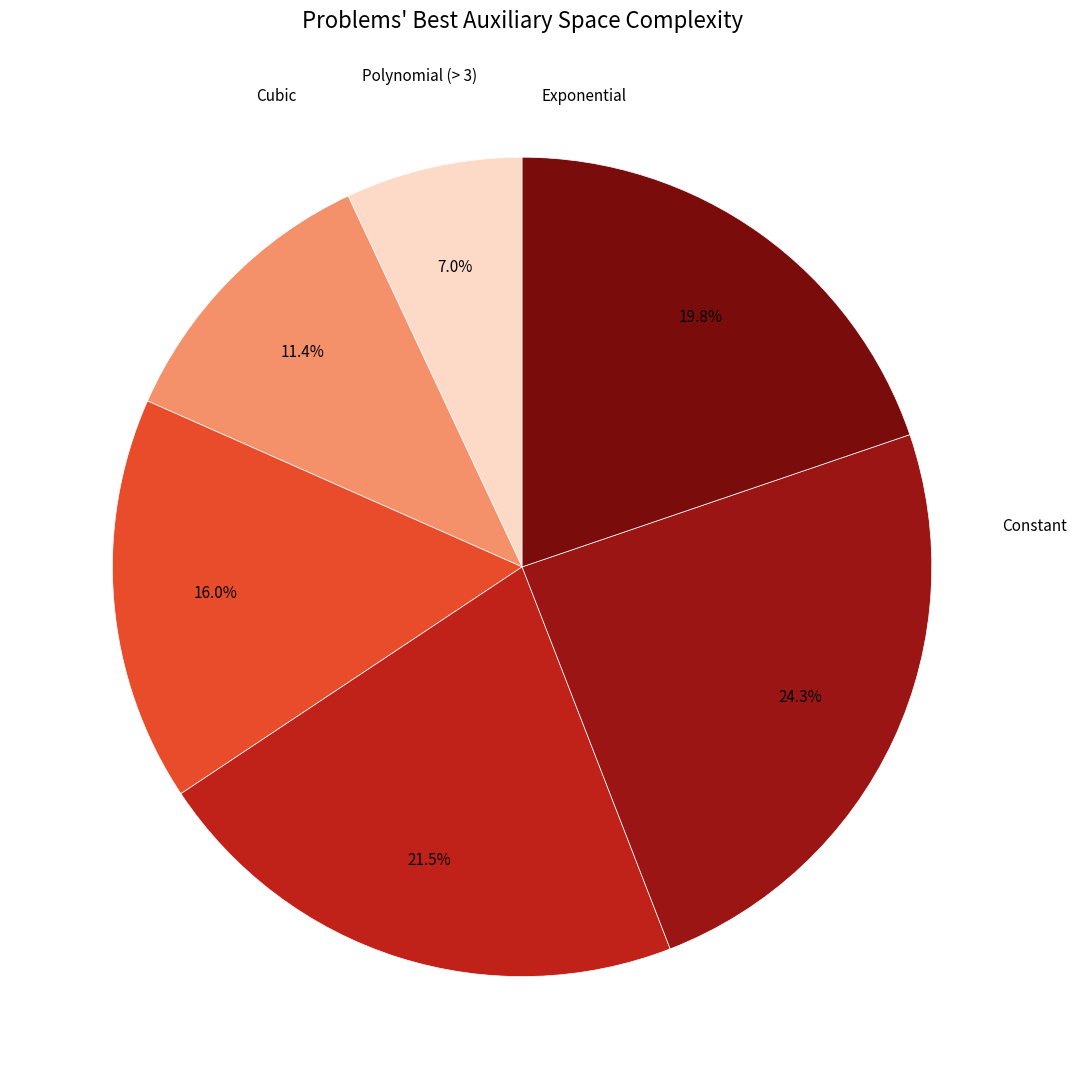

How many slices are in this pie chart?

6